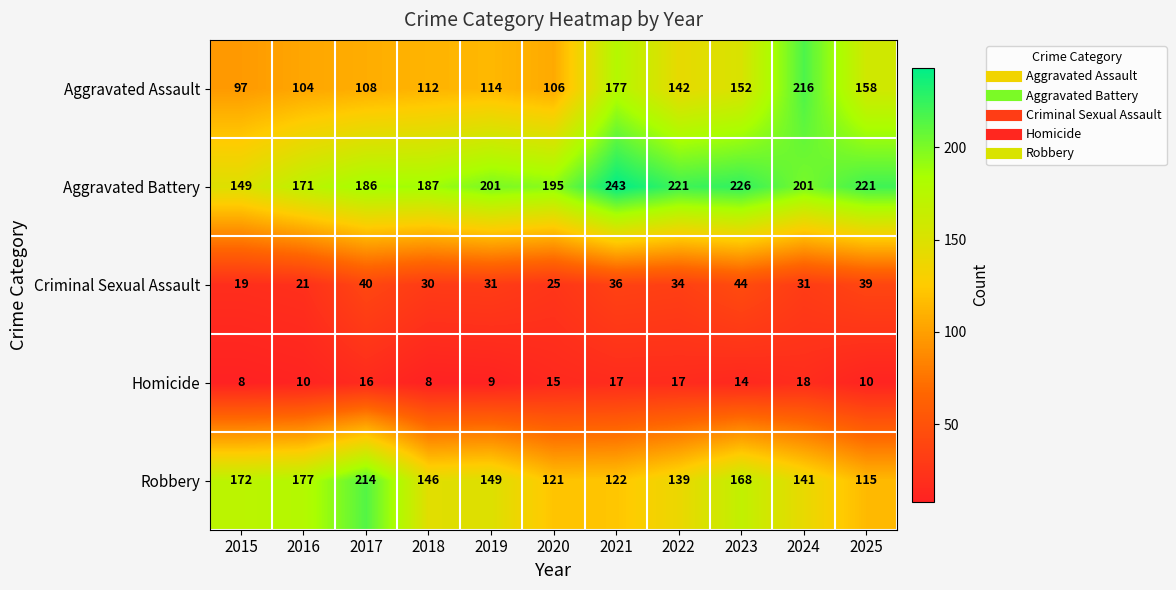

Rank the series by their maximum value, from highest to lowest.

Aggravated Battery, Aggravated Assault, Robbery, Criminal Sexual Assault, Homicide